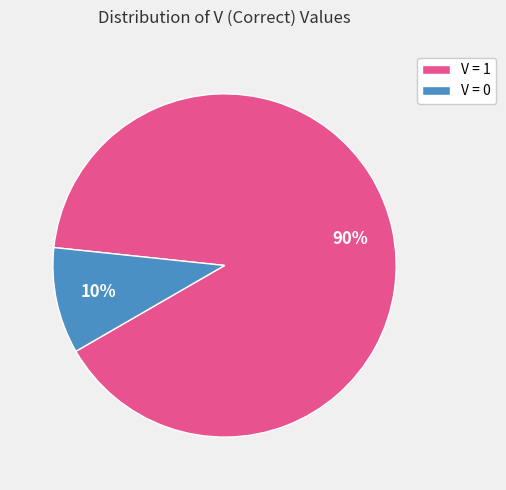

Combined, do V = 0 and V = 1 account for over 50%?

Yes